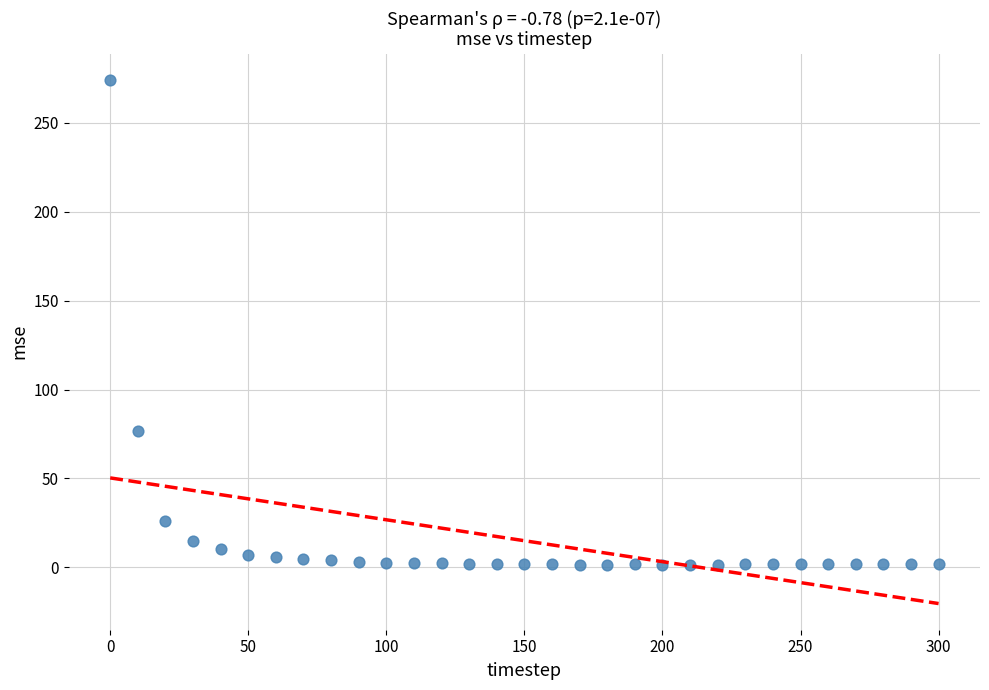

What is the range of Y values (max minus min)?

272.7